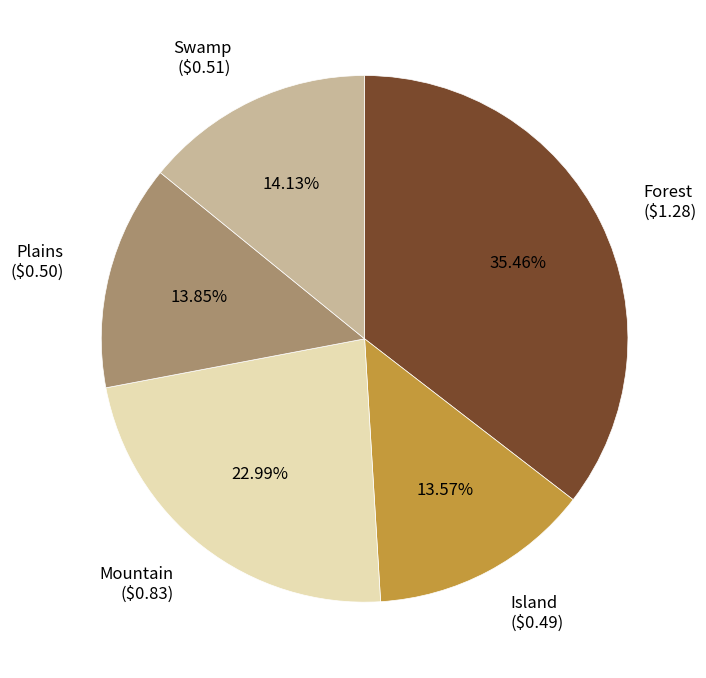

To the nearest percent, what is the combined percentage of Plains and Mountain?

37%